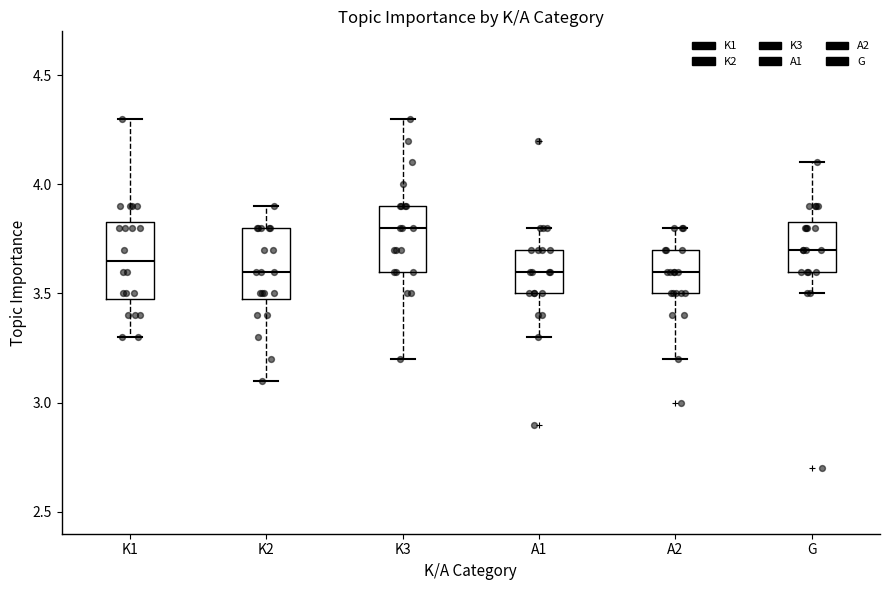

Reading left to right, transcribe this box plot: for each box, give where its median line is, the range the box spans, and where its two whiskers end, as read against the y-axis. The values are not printed on the chart, so give them approximately, as read against the axis.

K1: median 3.65, box 3.50 to 3.85, whiskers 3.30 to 4.30
K2: median 3.60, box 3.50 to 3.80, whiskers 3.10 to 3.90
K3: median 3.80, box 3.60 to 3.90, whiskers 3.20 to 4.30
A1: median 3.60, box 3.50 to 3.70, whiskers 3.30 to 3.80
A2: median 3.60, box 3.50 to 3.70, whiskers 3.20 to 3.80
G: median 3.70, box 3.60 to 3.85, whiskers 3.50 to 4.10